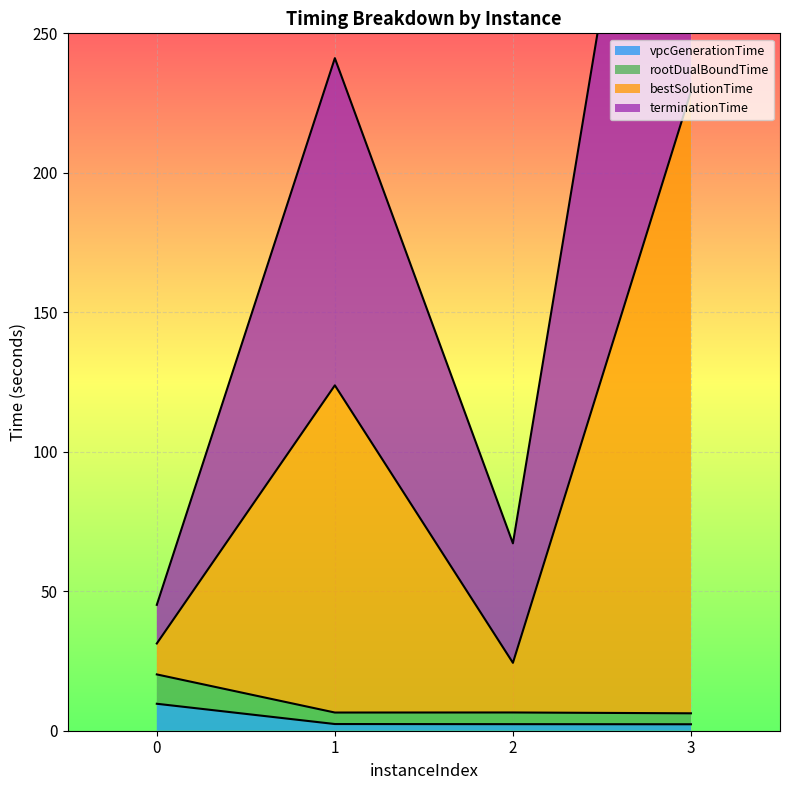

Which series changed the most between 1 and 3?

bestSolutionTime